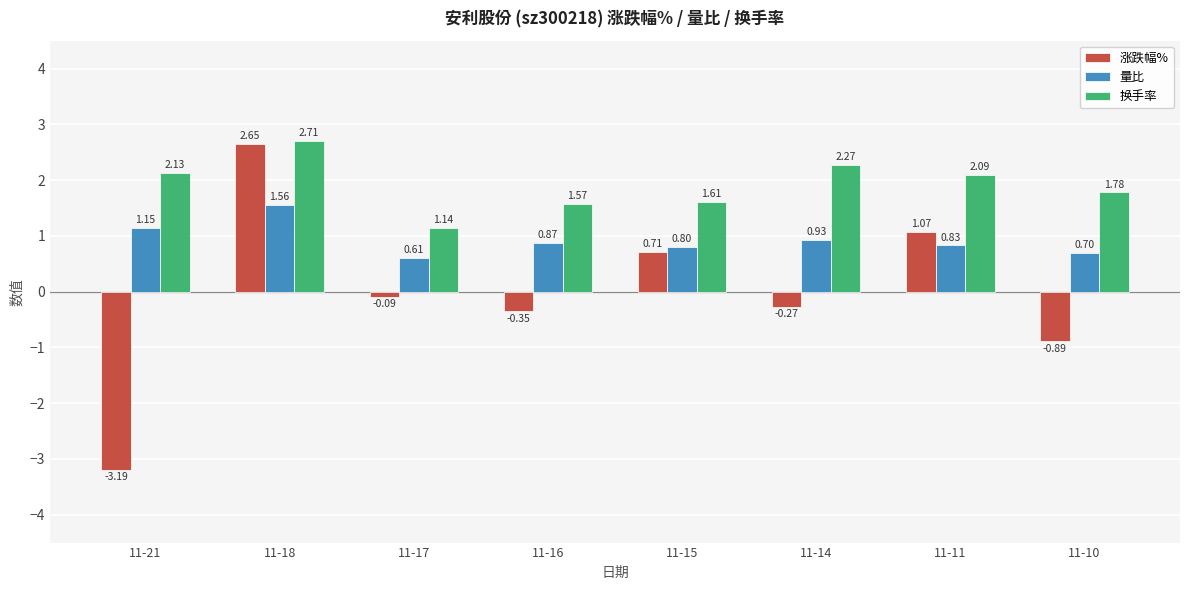

Which series has the largest range (max minus min)?

涨跌幅%